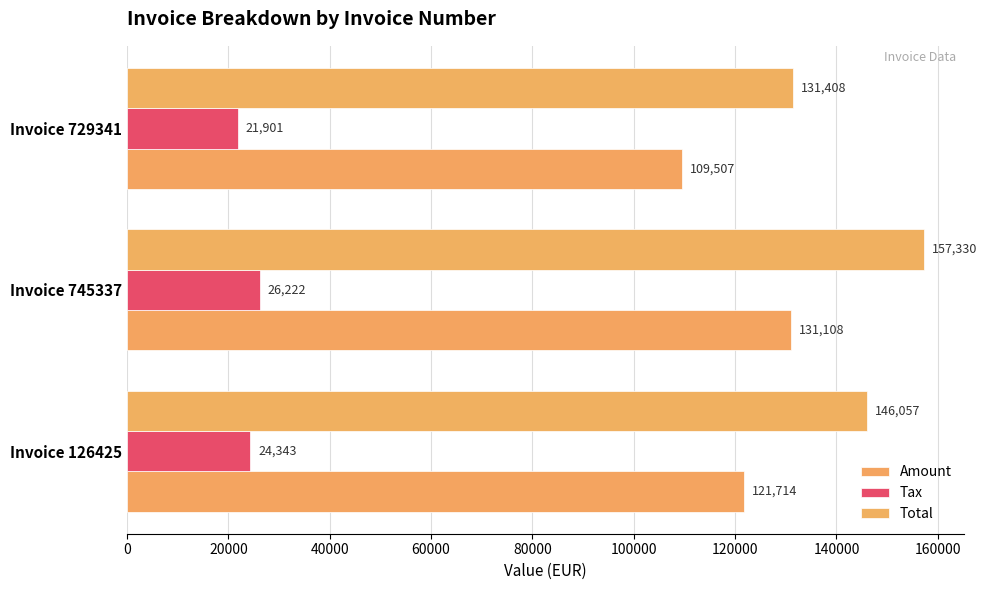

How many Total values are between 131408 and 157330?

3